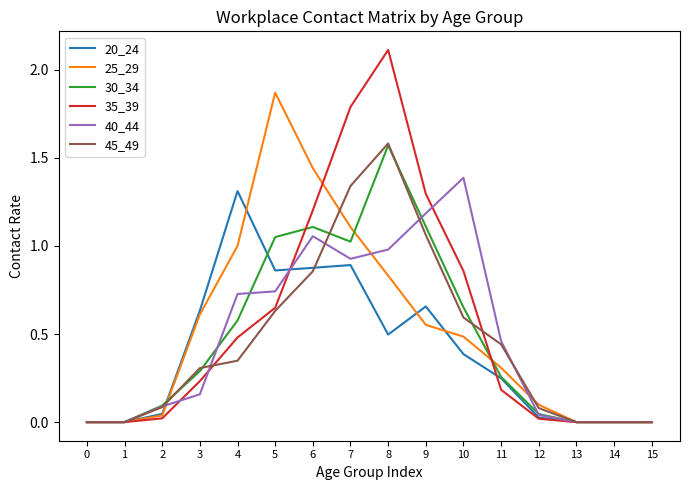

Is it true that 35_39 equals 1.1 at 1?

False